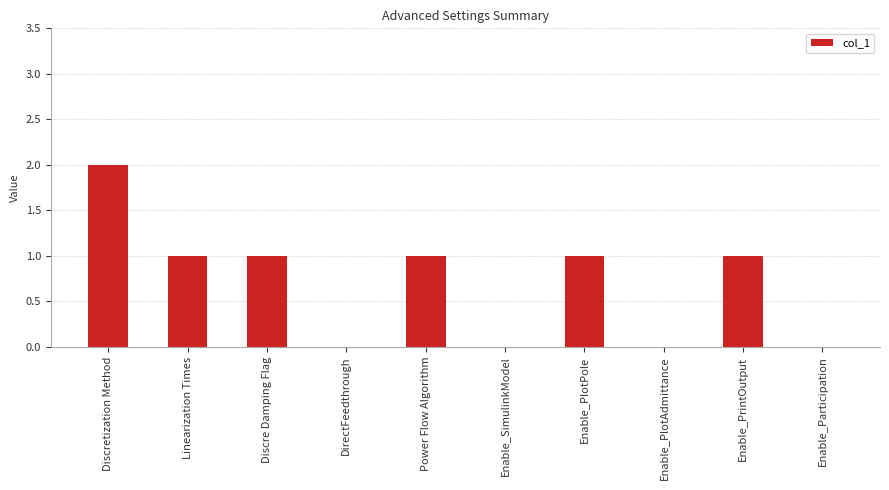

What is the sum of all values?

7